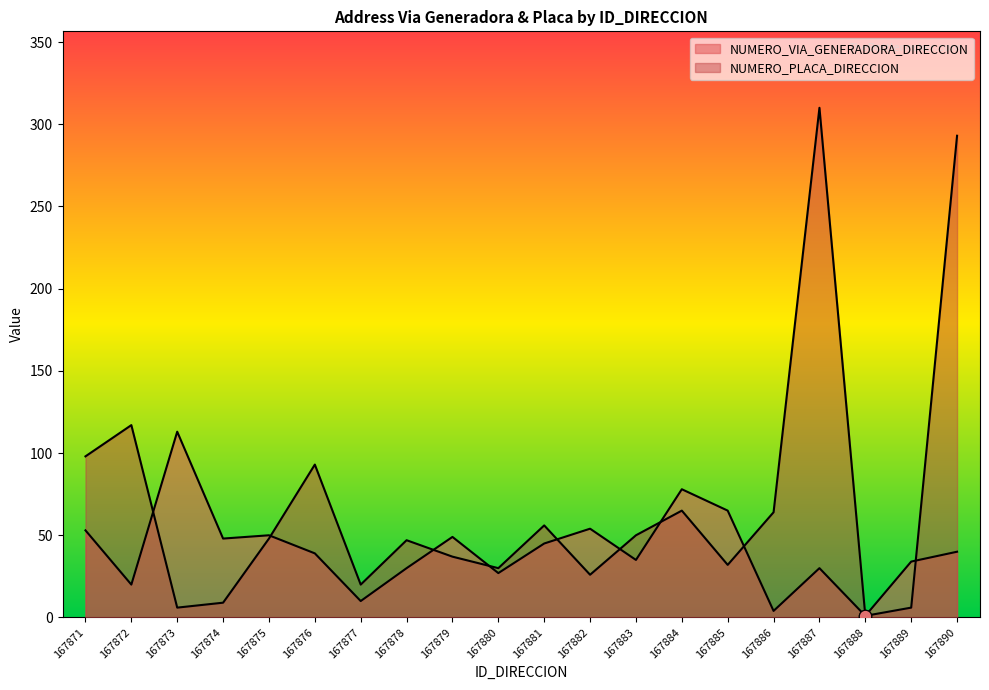

At how many categories does at least one series exceed 202?

2